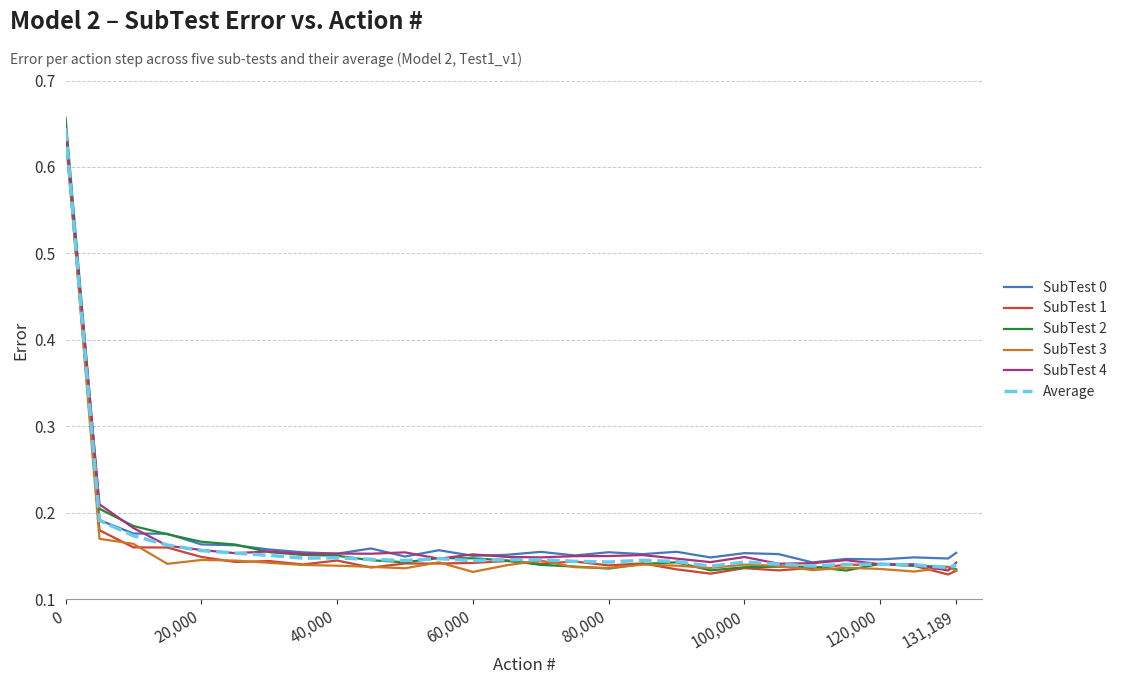

Which series has the widest spread of values?

SubTest 2